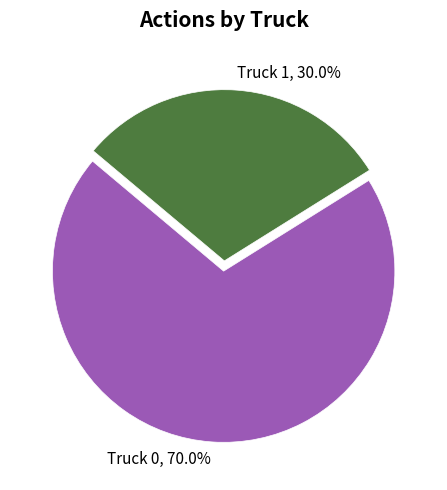

Is there any slice that represents more than half of the pie?

Yes